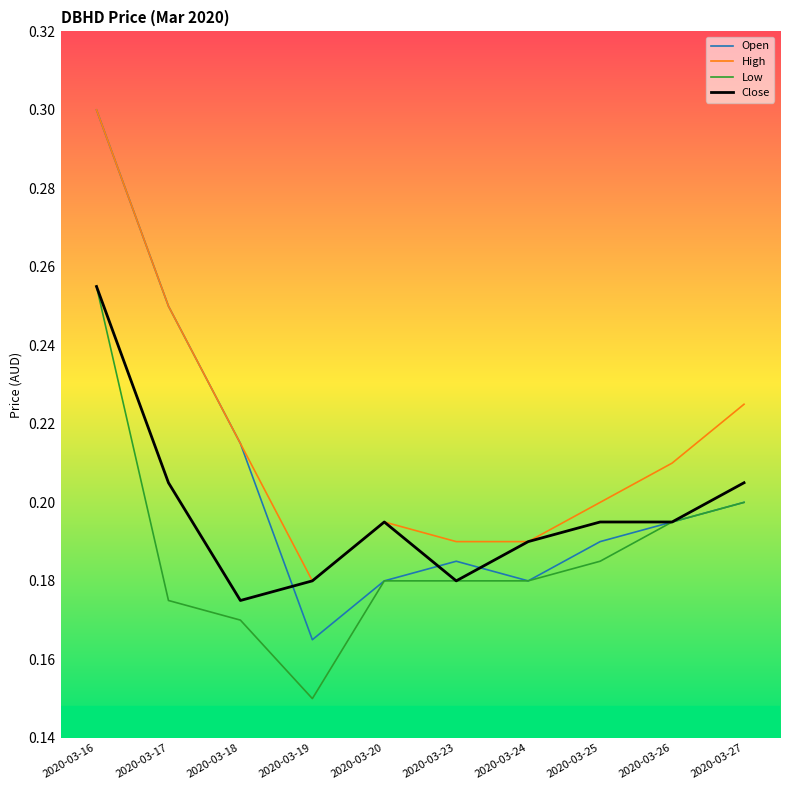

List the series in order of their overall mean, highest first.

High, Open, Close, Low